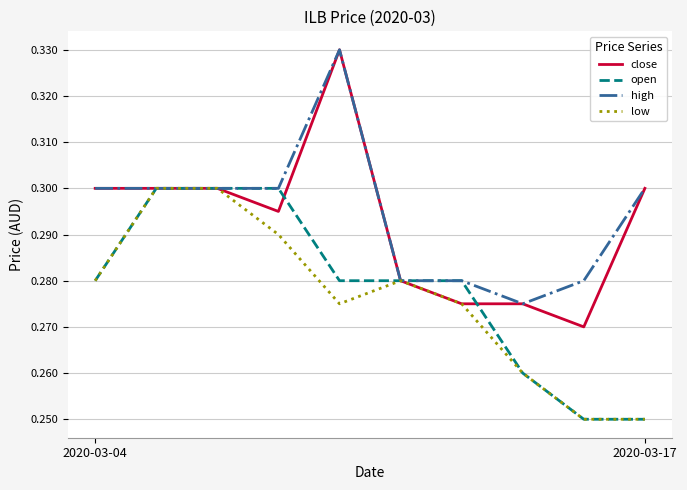

Rank the series by their maximum value, from lowest to highest.

open, low, close, high